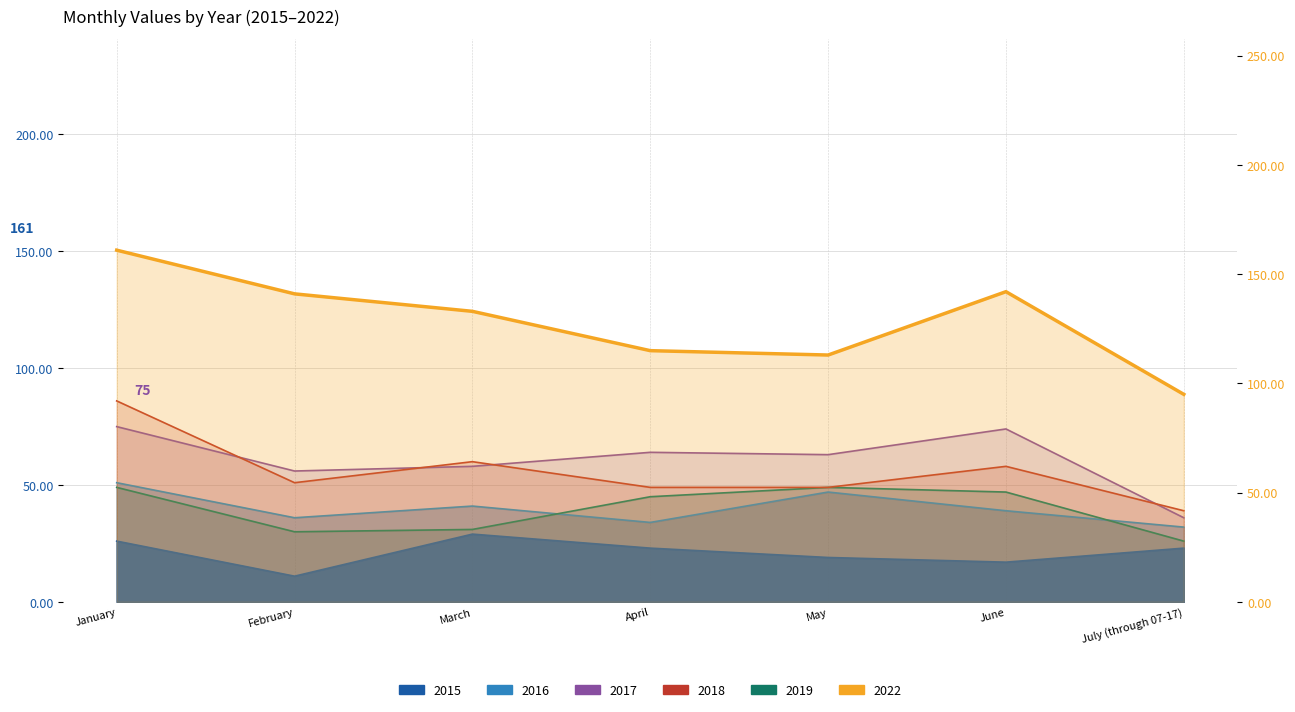

Rank the categories by 2016 value from highest to lowest.

January, May, March, June, February, April, July (through 07-17)